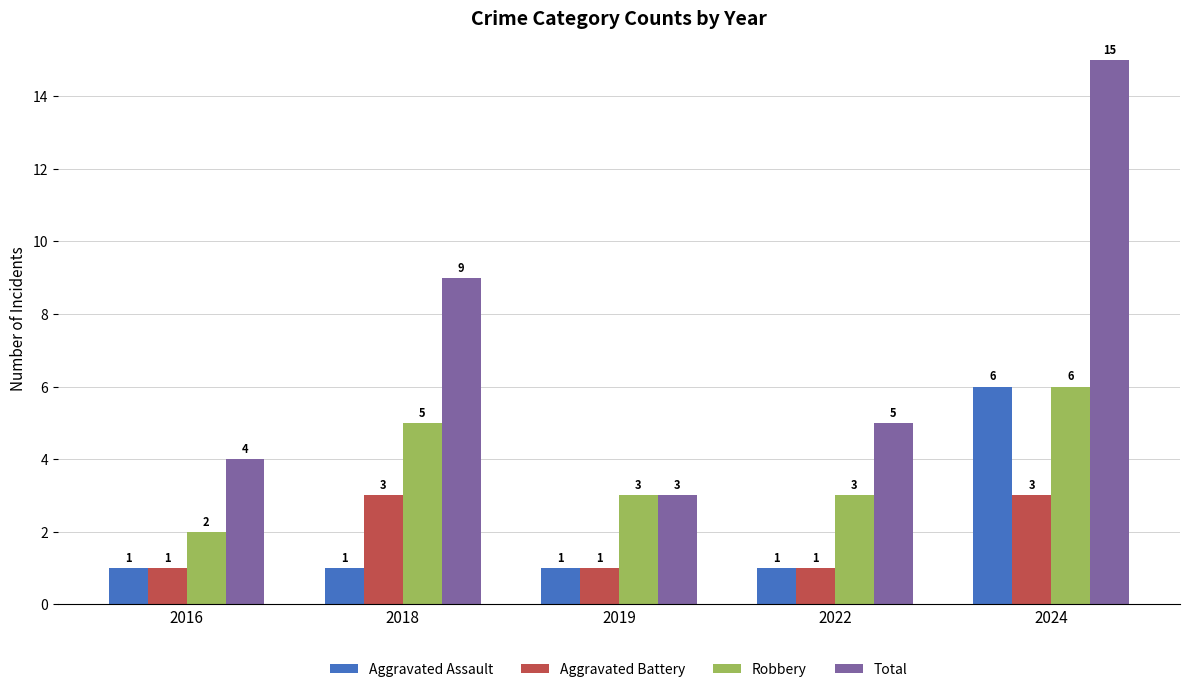

What is the maximum value shown in the chart?

15